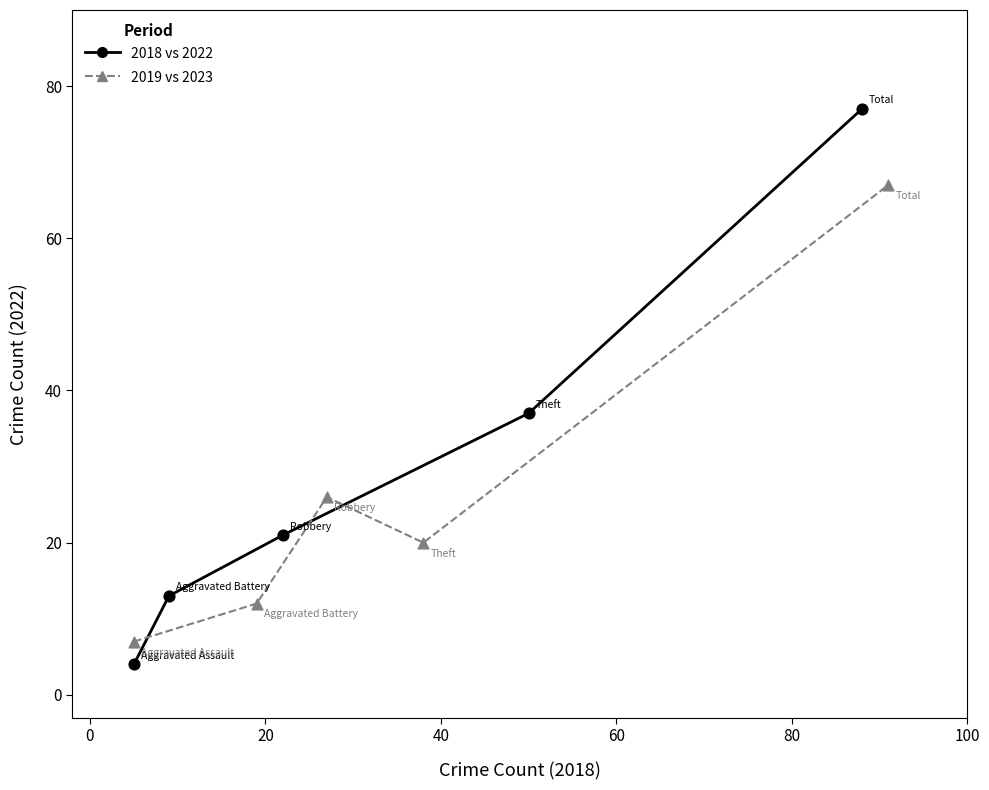

Which series has the widest spread of Y values?

2018 vs 2022